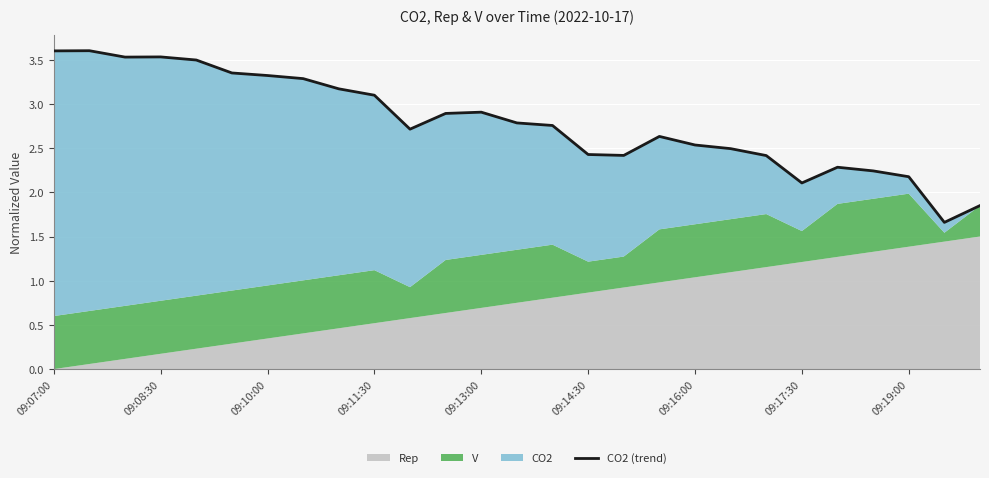

What value does the data have at 11?

2.9